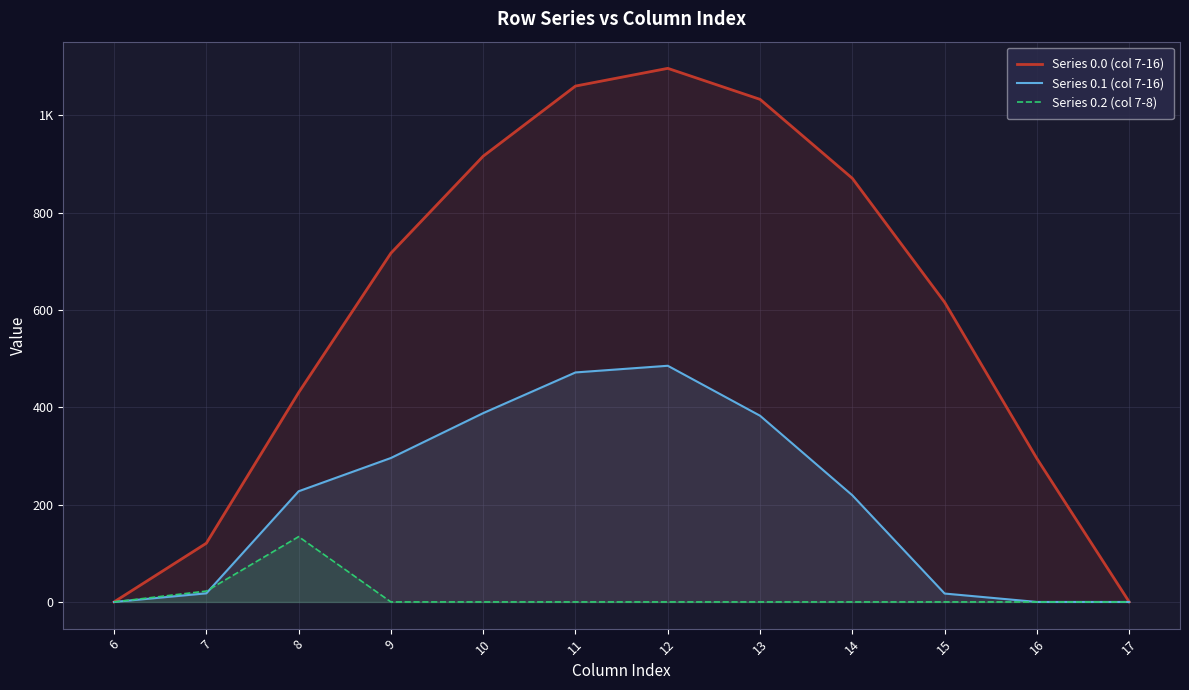

Where does the Series 0.0 (col 7-16) series first go above 716?

9